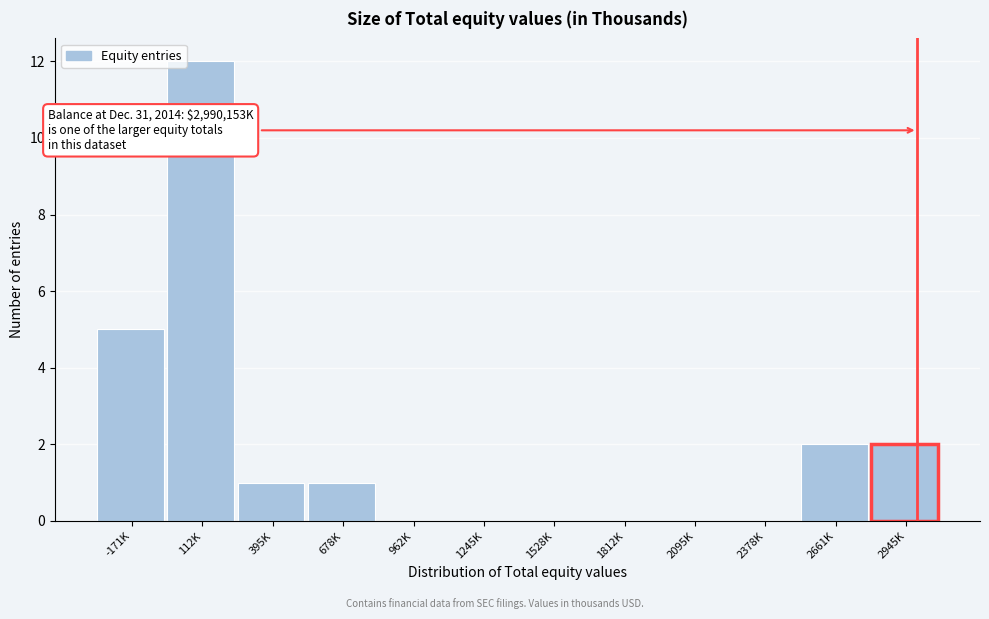

Reading left to right, list all the values displayed in this chart.

-171K=5	112K=12	395K=1	678K=1	962K=0	1245K=0	1528K=0	1812K=0	2095K=0	2378K=0	2661K=2	2945K=2